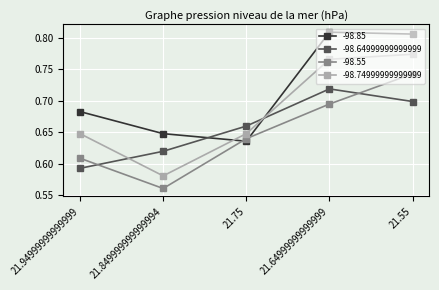

Which series has the largest range (max minus min)?

-98.74999999999999